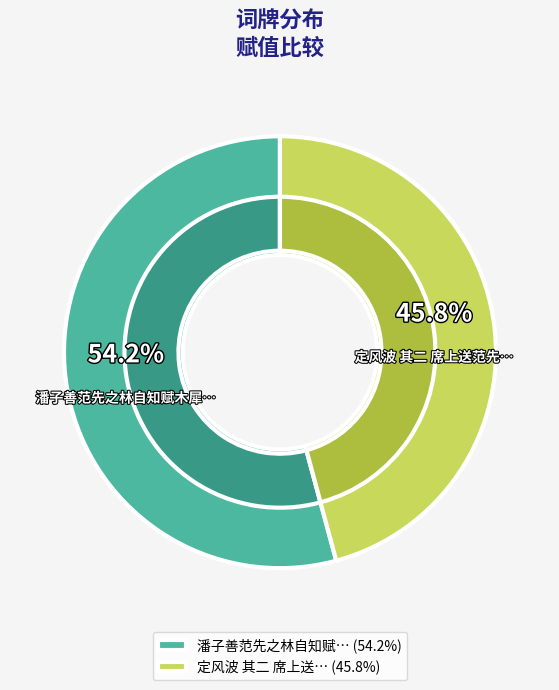

Is there a majority slice in this chart?

Yes